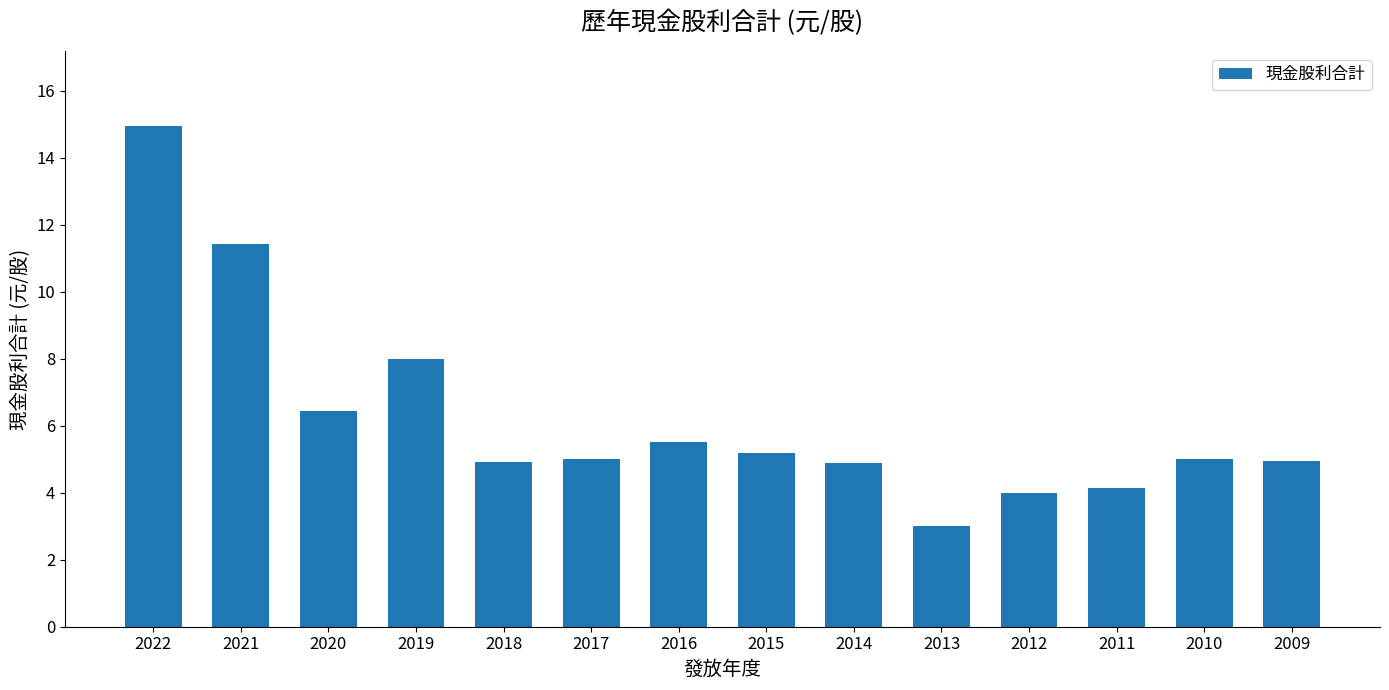

What is the approximate value at 2012?

4.0